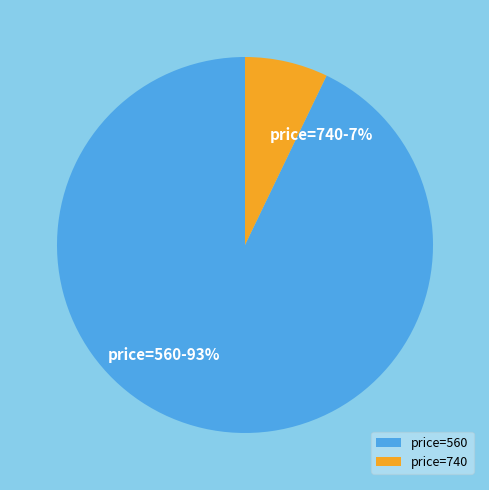

How many segments does this pie chart have?

2